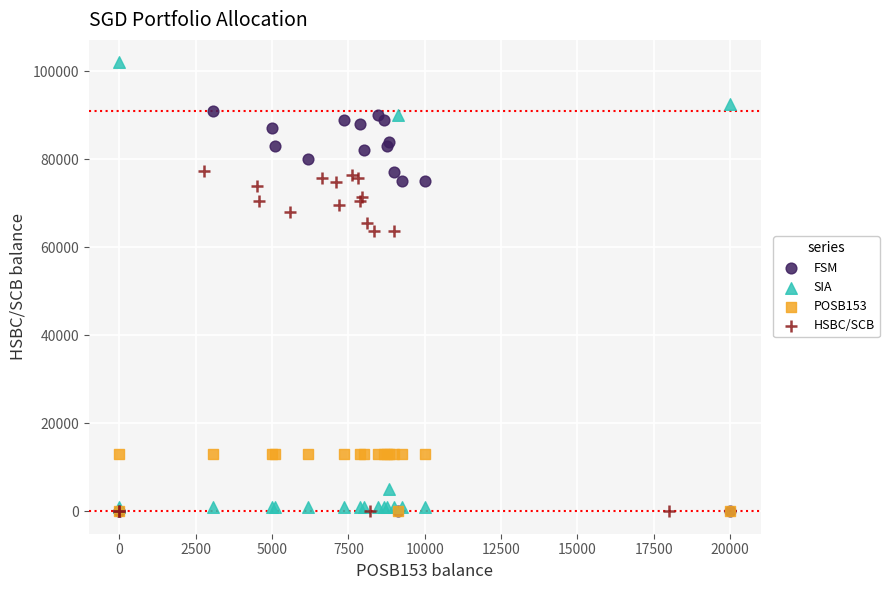

Which series has the widest spread of Y values?

SIA